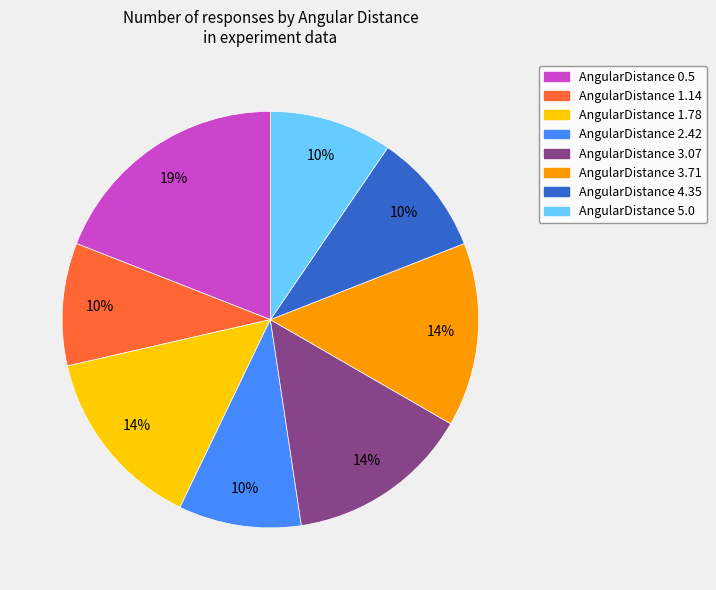

To the nearest percent, what is the average slice percentage?

12%